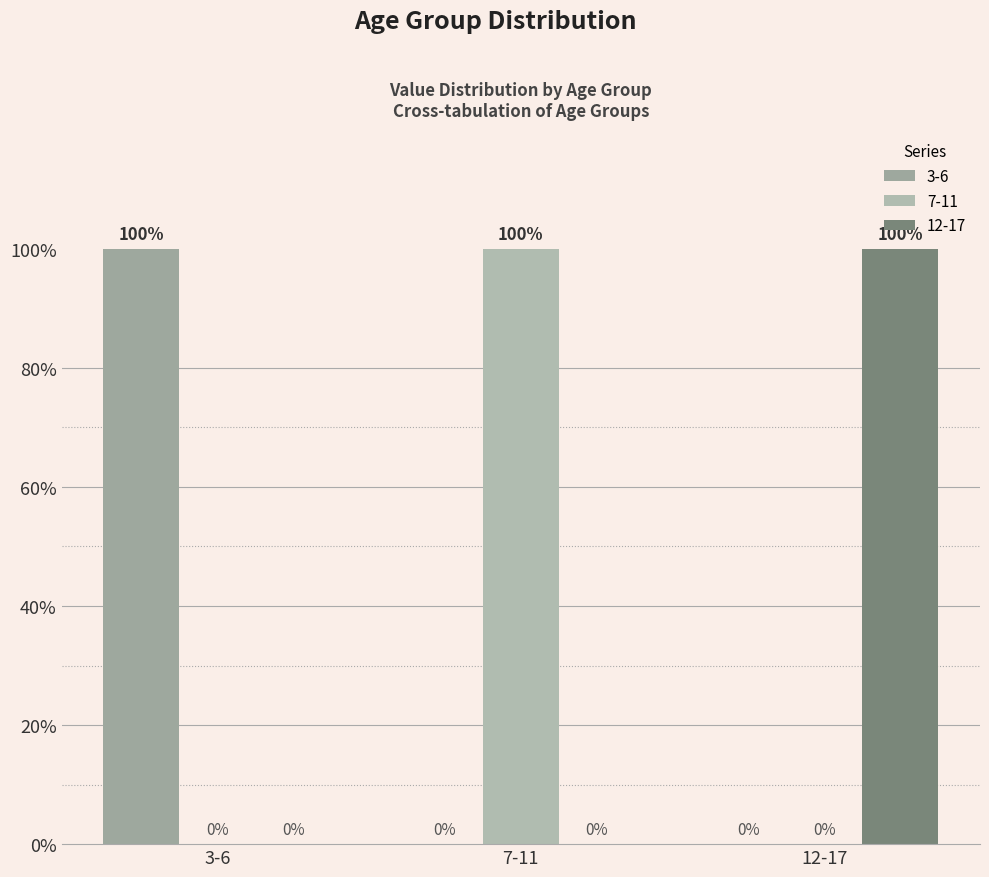

True or false: 3-6 has a value of 3 at 12-17.

False